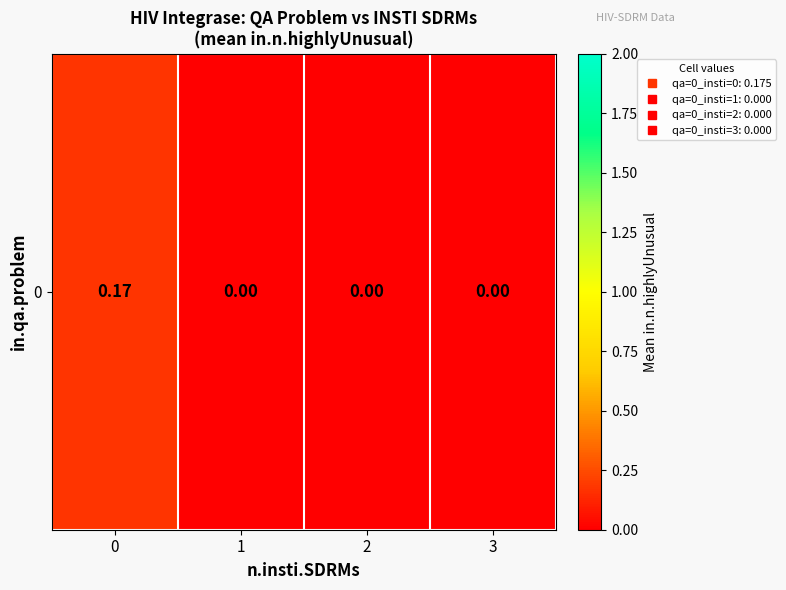

How many categories are shown in the chart?

4